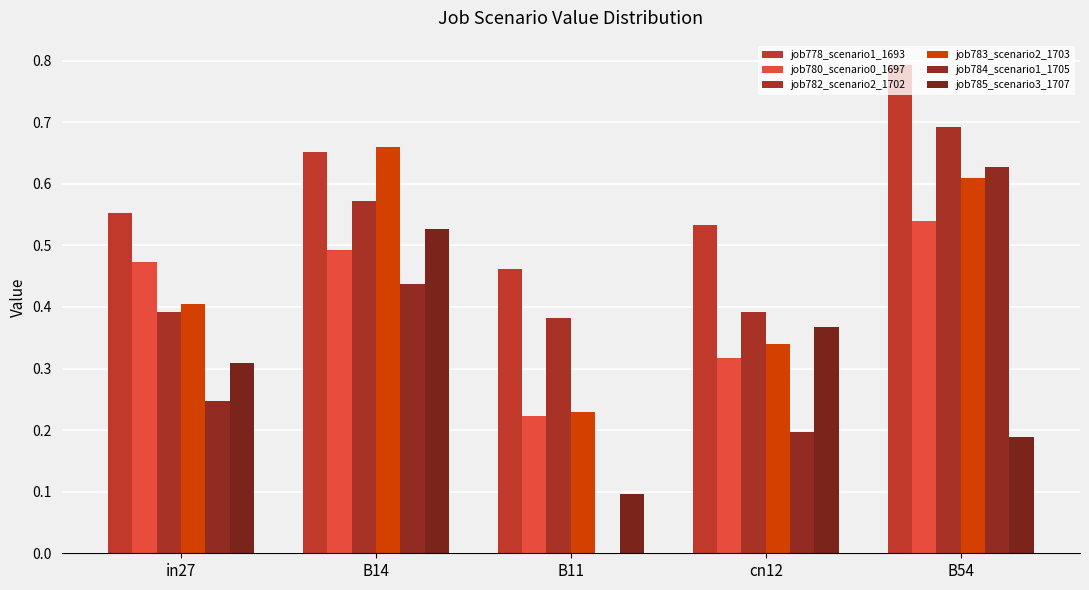

At which category does the chart reach its peak across all series?

B54